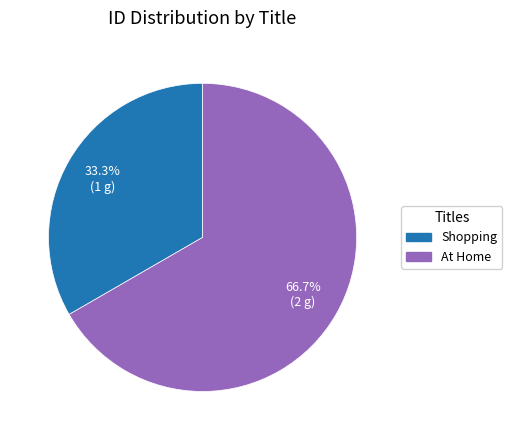

To the nearest percent, what is the difference between the At Home and Shopping slice percentages?

33%